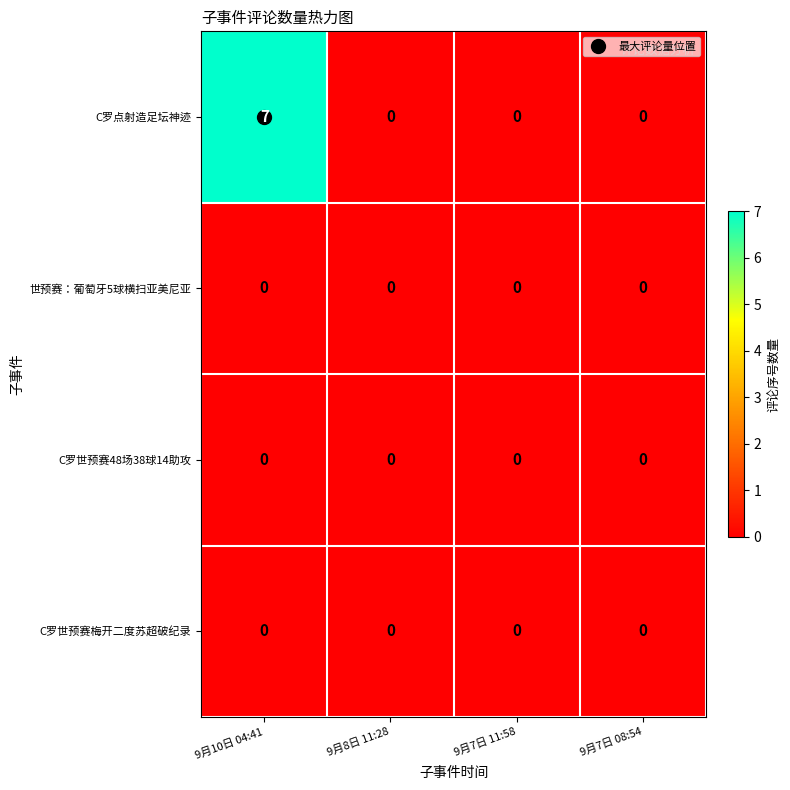

Which category has the highest value across all series?

9月10日 04:41